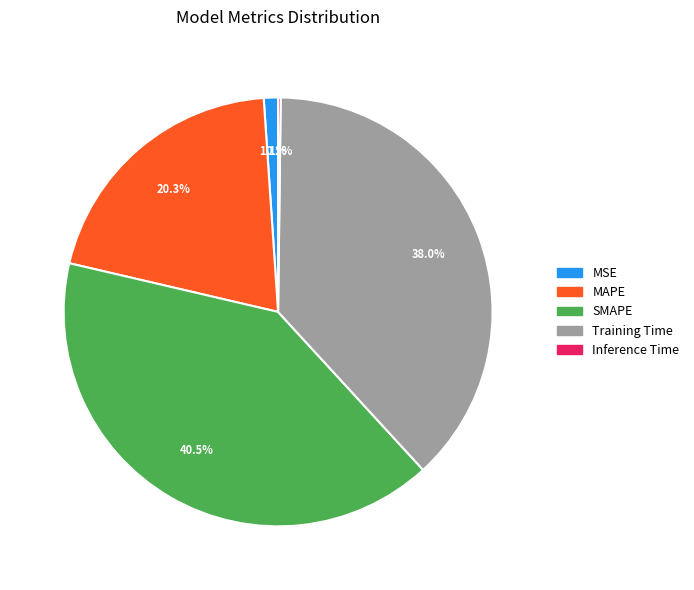

What percentage do SMAPE and MAPE together represent?

60.7%